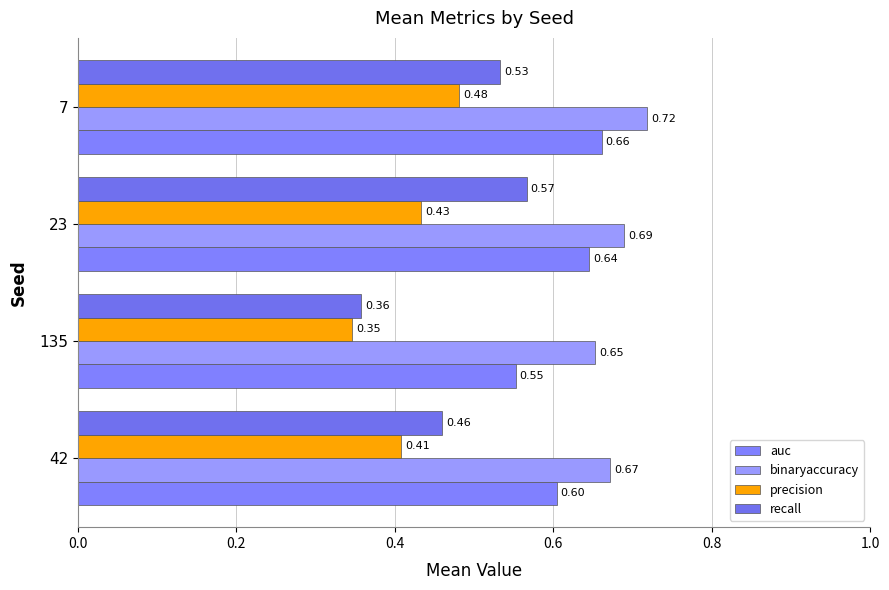

Rank the categories by binaryaccuracy value from lowest to highest.

135, 42, 23, 7